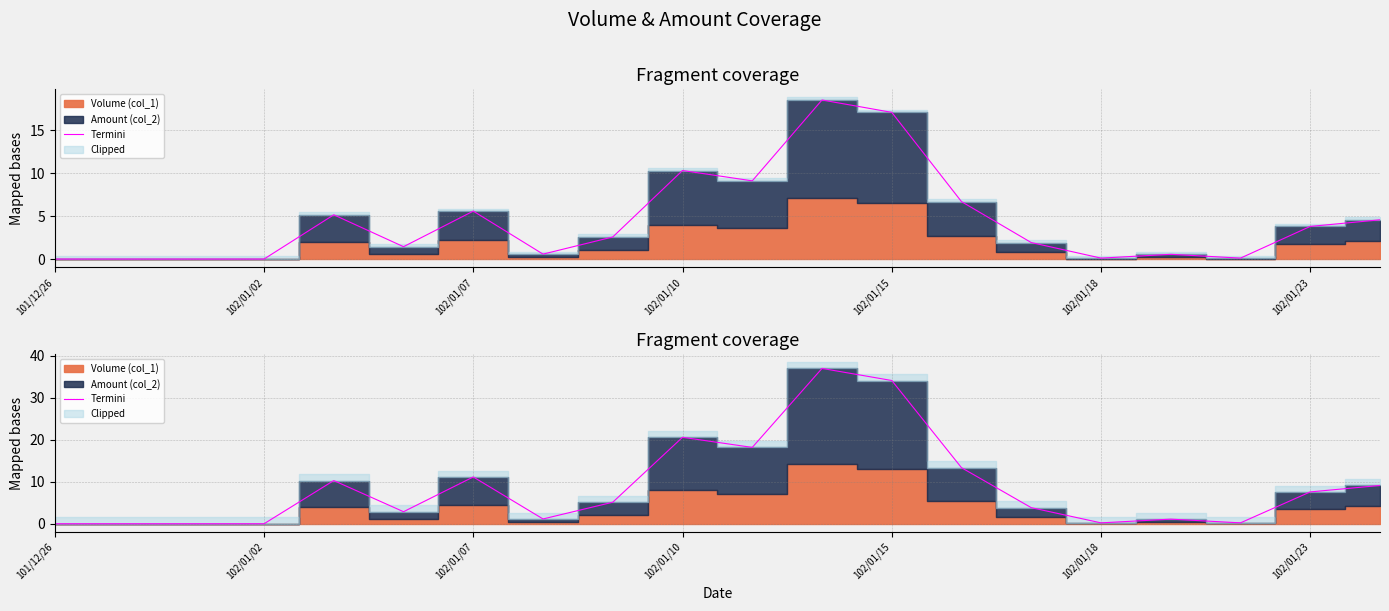

What is the average value?

8.8